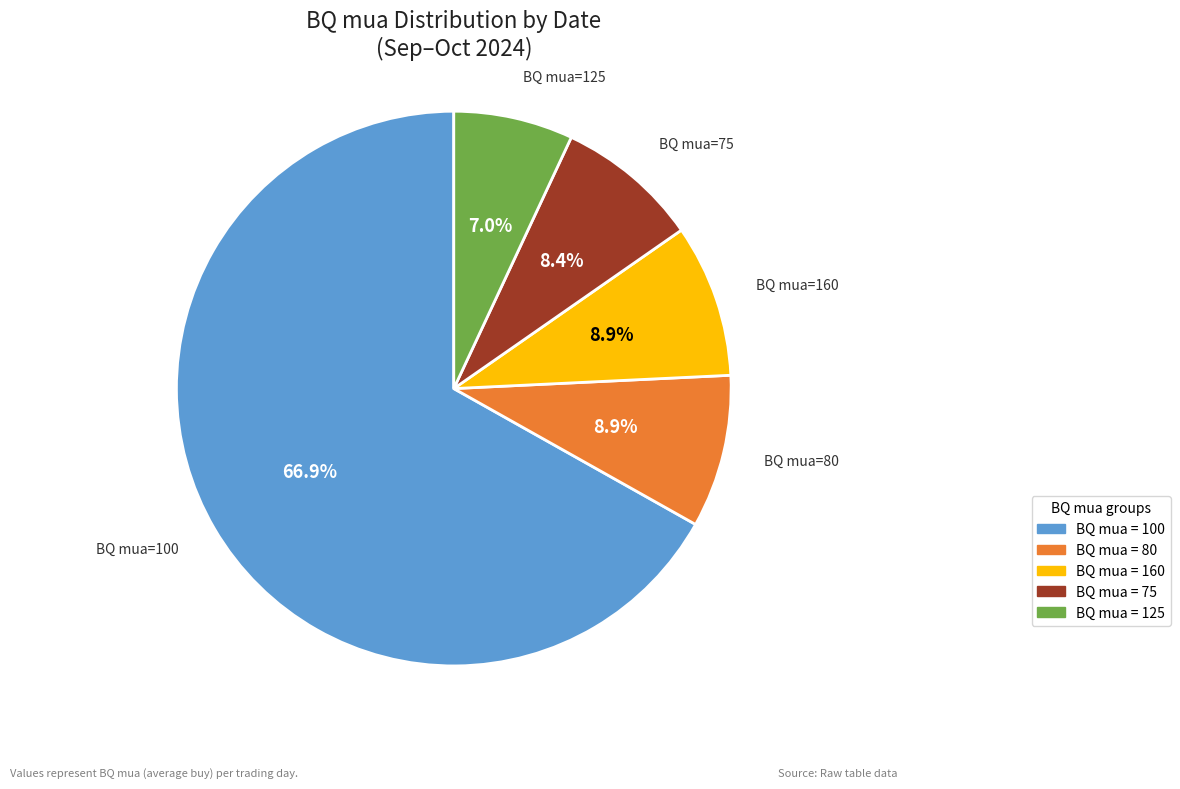

Is there any slice that represents more than half of the pie?

Yes